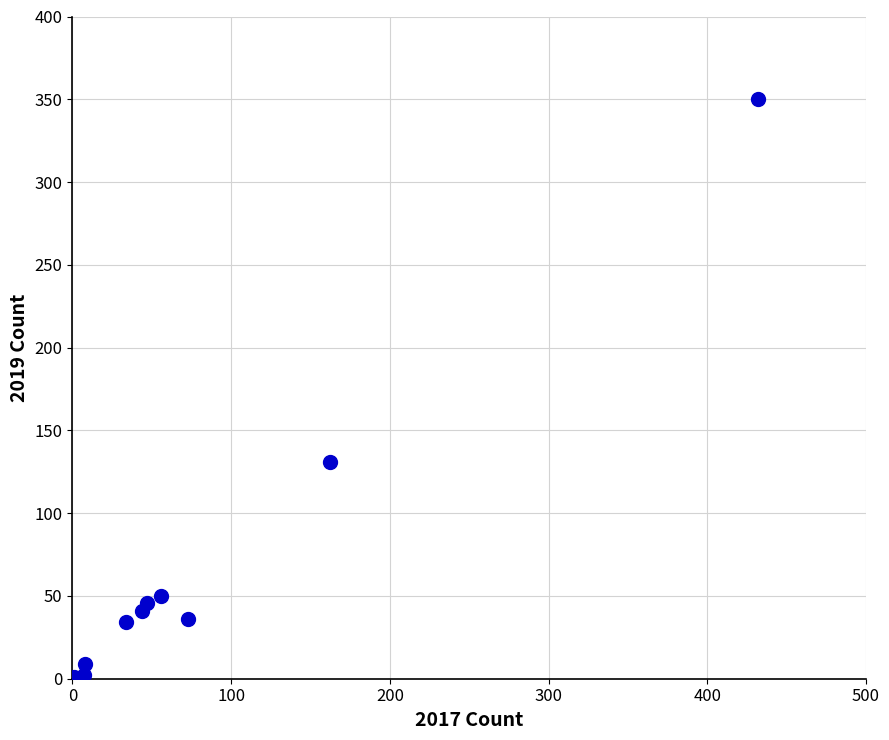

What is the average X value?

86